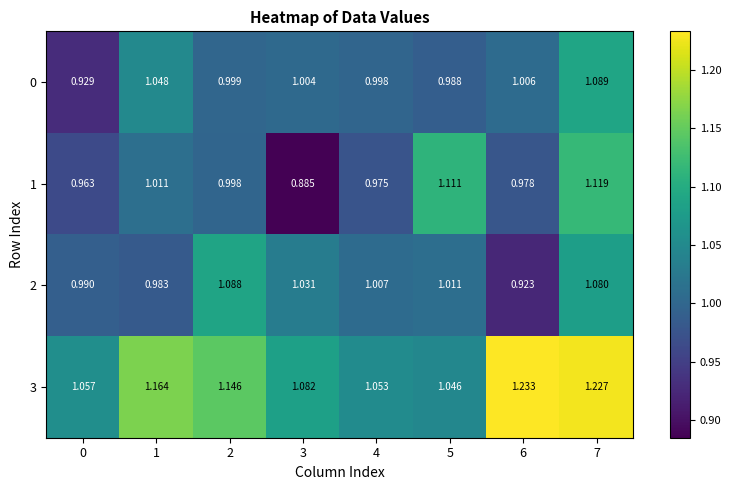

Is the value of 1 at 4 greater than the value of 3 at 7?

No